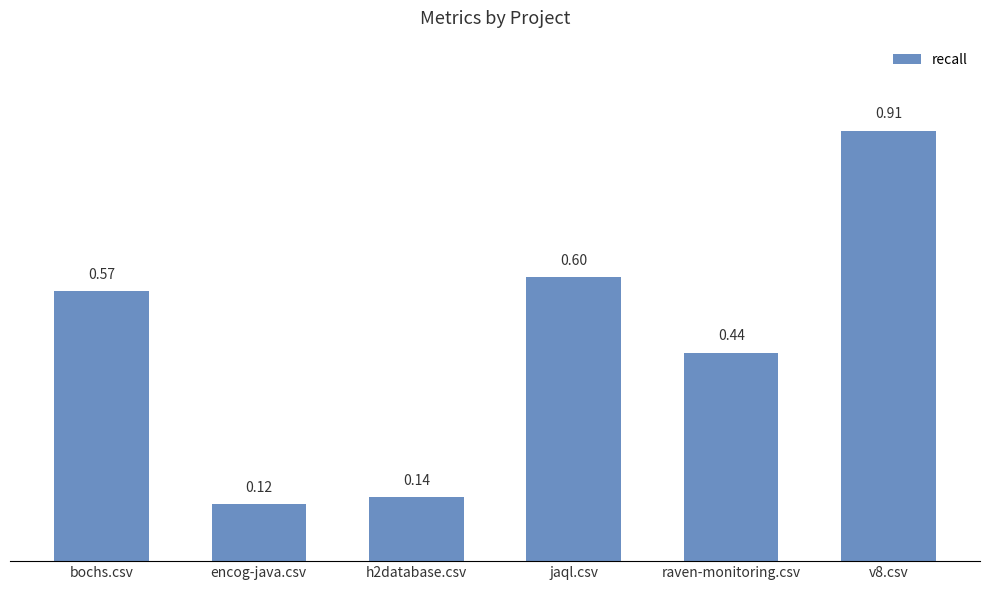

Is it true that the value at h2database.csv is 0.2?

False